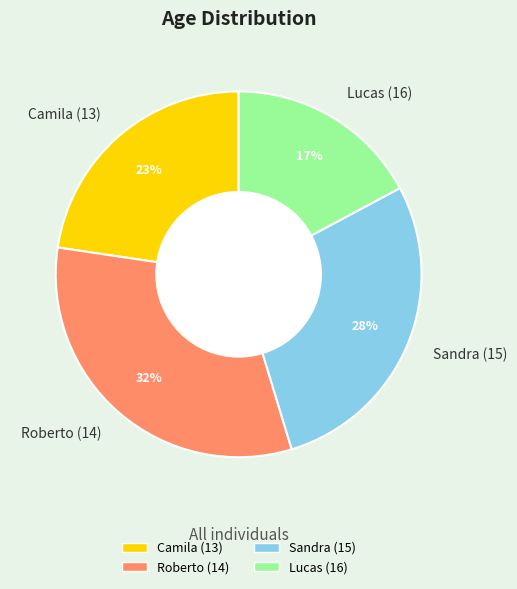

Combined, do Lucas (16) and Roberto (14) account for over 50%?

No